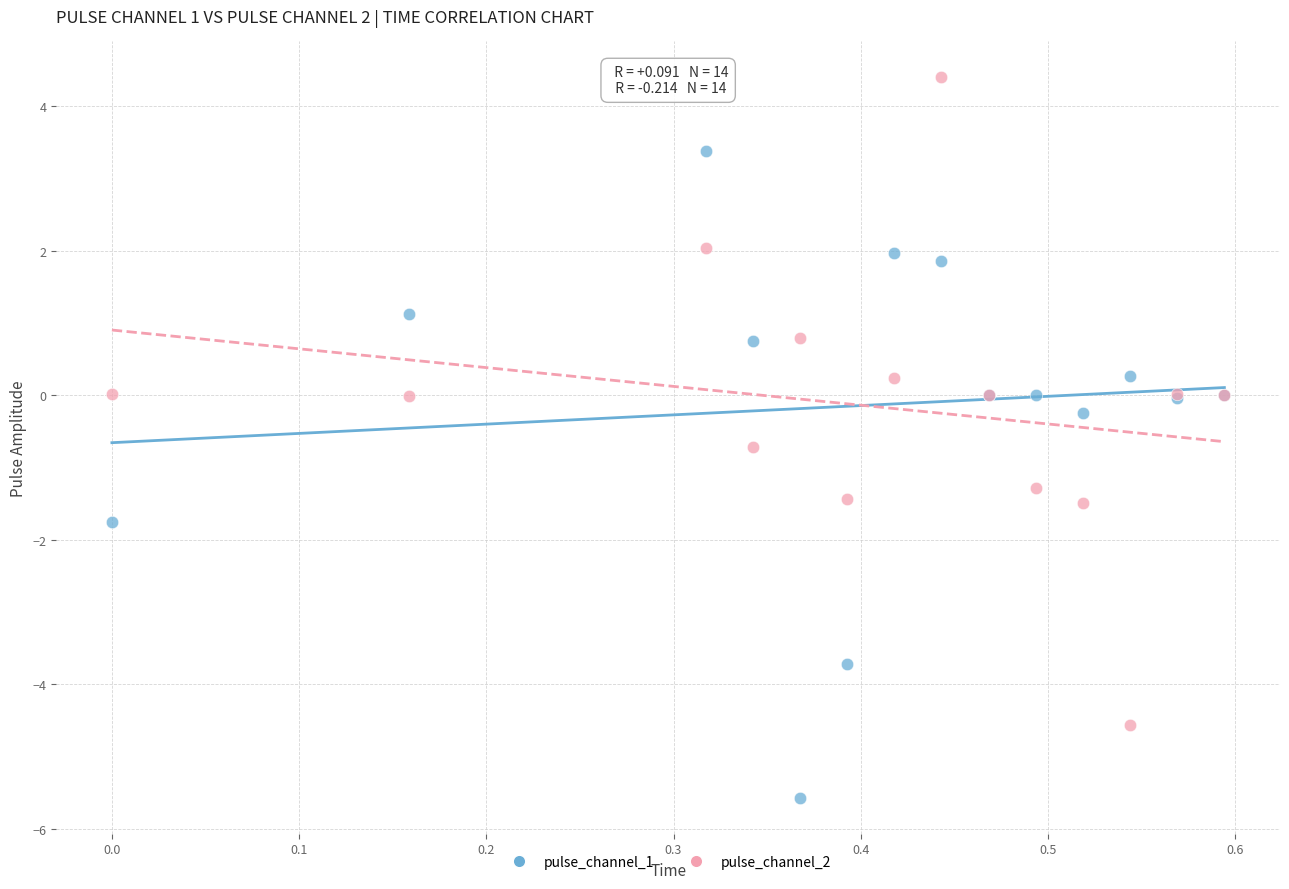

Which series reaches the maximum Y coordinate?

pulse_channel_2